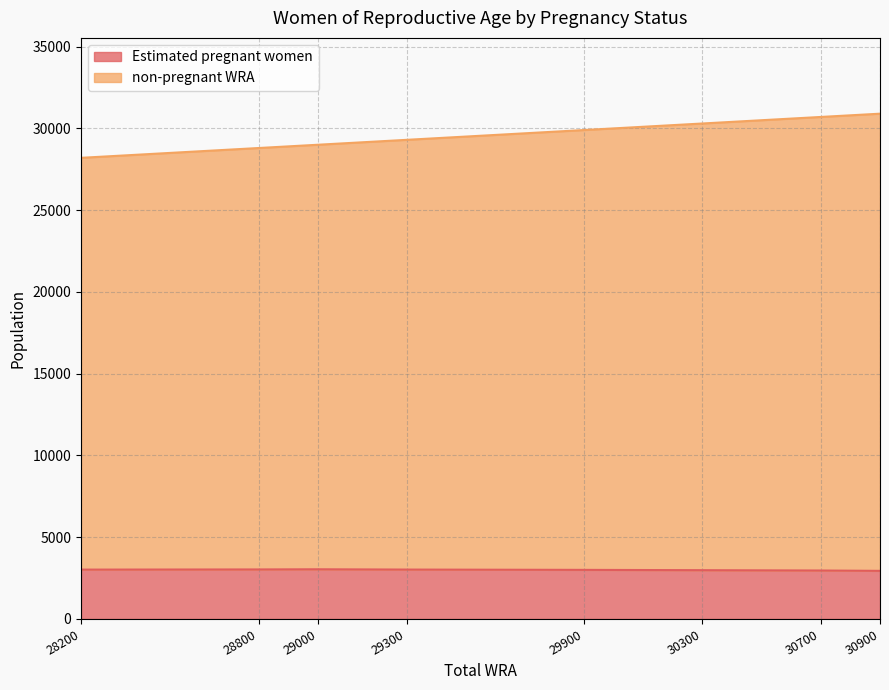

Reading right to left, transcribe all the data shown in this chart.

Estimated pregnant women: 30900=2941.9	30700=2962.8	30300=2982.9	29900=3002.2	29300=3020.7	29000=3038.4	28800=3028.4	28200=3018.0
non-pregnant WRA: 30900=30900.0	30700=30700.0	30300=30300.0	29900=29900.0	29300=29300.0	29000=29000.0	28800=28800.0	28200=28200.0